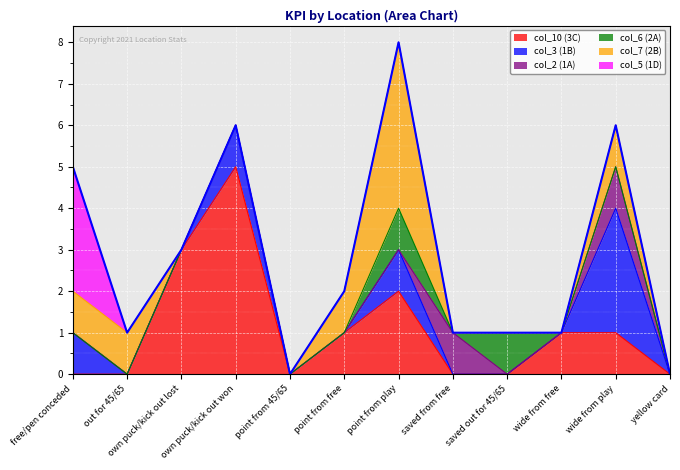

At which category is the sum across all series the highest?

point from play